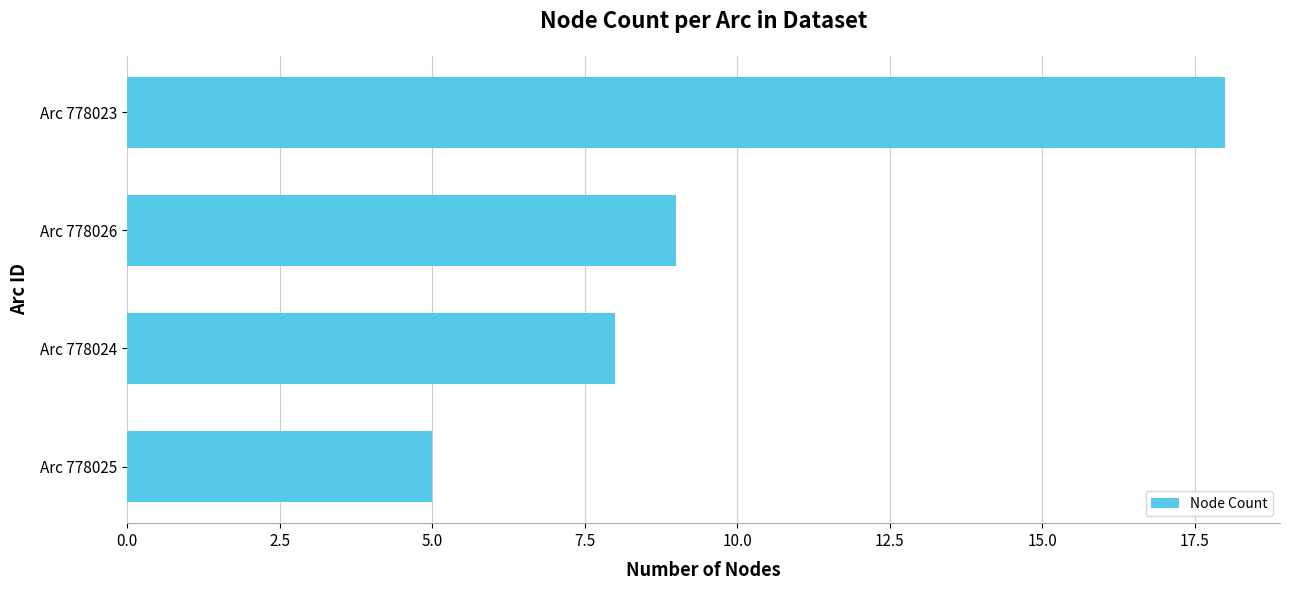

What is the smallest value displayed?

5